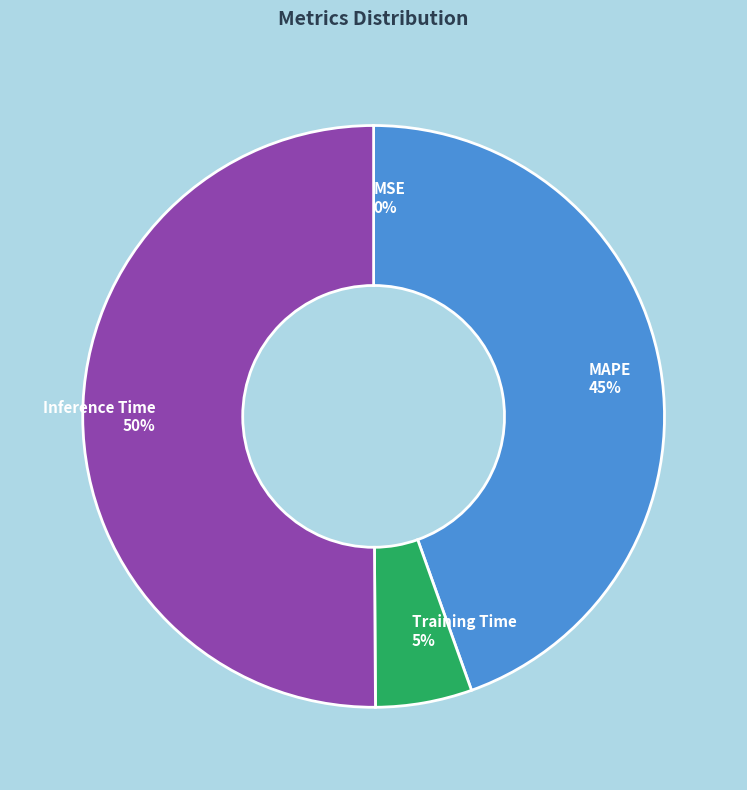

To the nearest percent, what is the combined percentage of Inference Time 50% and Training Time 5%?

55%